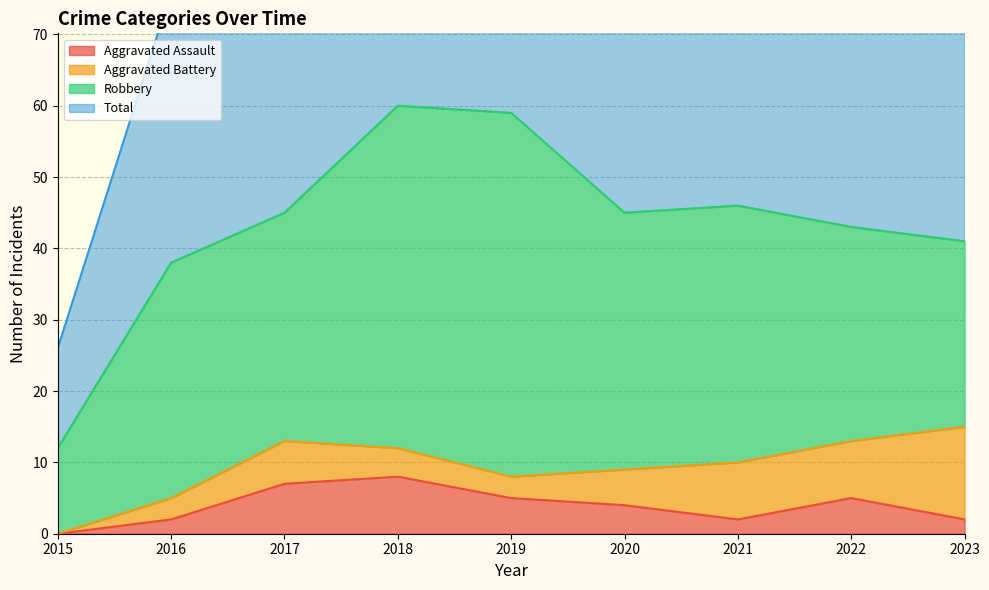

Rank the categories by Aggravated Assault value from lowest to highest.

2015, 2016, 2021, 2023, 2020, 2019, 2022, 2017, 2018